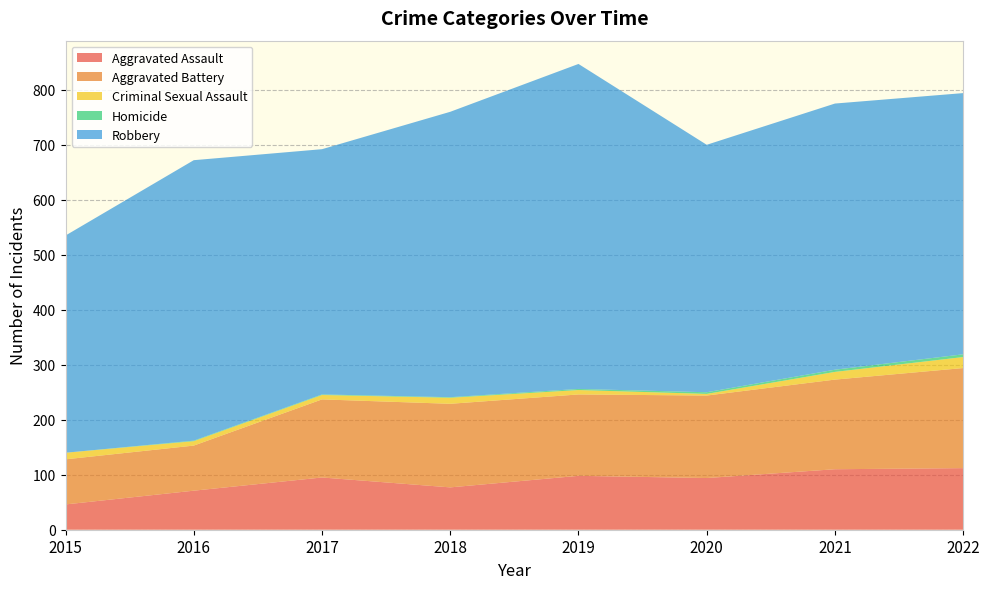

Reading left to right, transcribe all the data shown in this chart.

Aggravated Assault: 2015=46	2016=71	2017=95	2018=77	2019=98	2020=94	2021=110	2022=112
Aggravated Battery: 2015=82	2016=82	2017=142	2018=152	2019=148	2020=150	2021=163	2022=182
Criminal Sexual Assault: 2015=12	2016=8	2017=8	2018=11	2019=8	2020=3	2021=14	2022=20
Homicide: 2015=0	2016=1	2017=1	2018=1	2019=2	2020=3	2021=4	2022=5
Robbery: 2015=395	2016=510	2017=446	2018=519	2019=591	2020=450	2021=484	2022=475